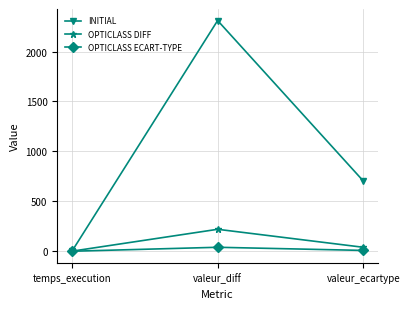

Which category has the highest value in the OPTICLASS DIFF series?

valeur_diff